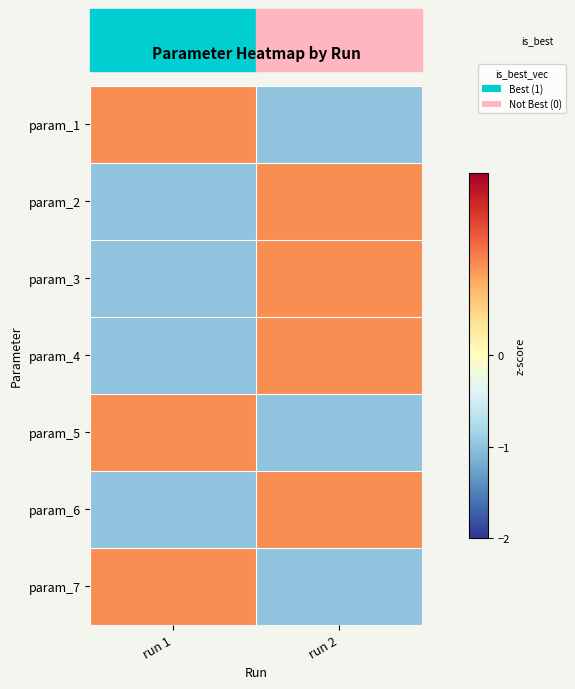

At which category is the sum across all series the highest?

run 2